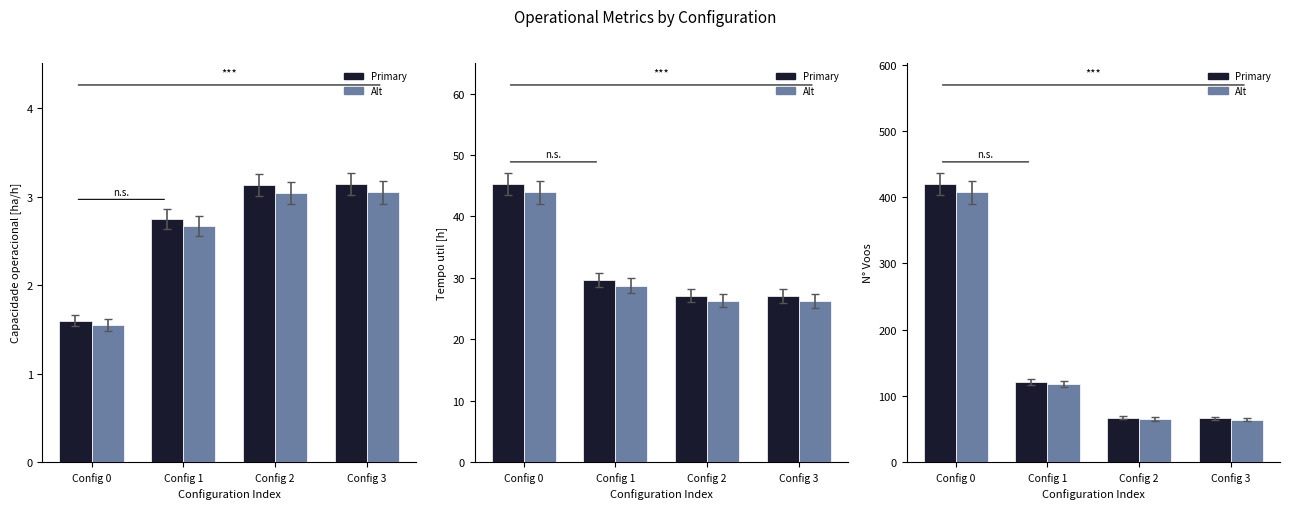

The value of Tempo util [h] at Config 2 is 27.1. True or false?

True